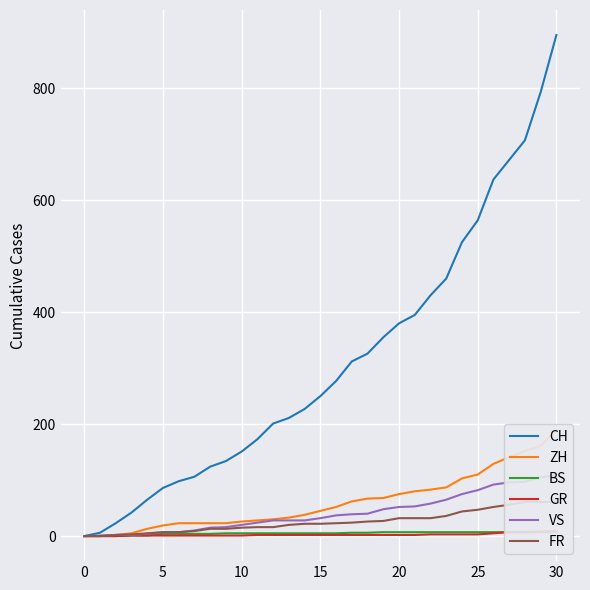

Is it true that CH equals -279 at 0?

False